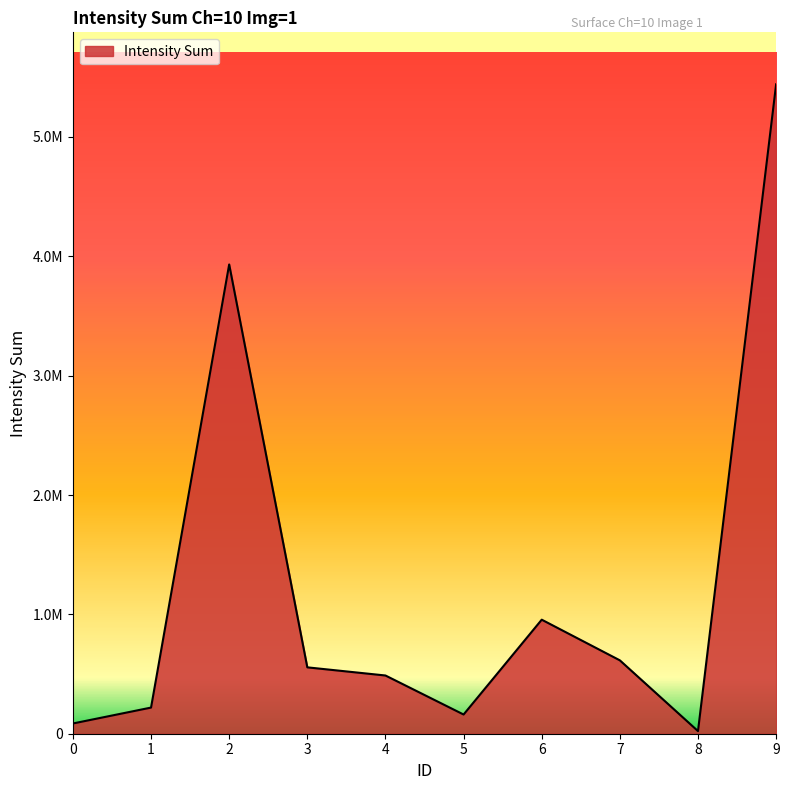

What value does the data have at 1, to the nearest 100?

219100